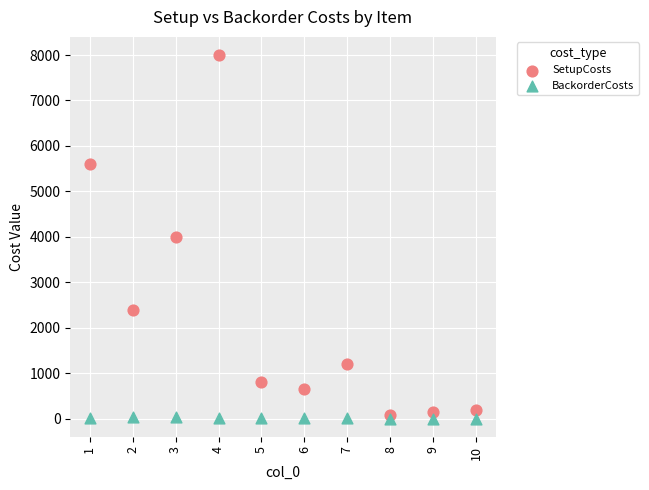

What are all the series names shown in the legend?

SetupCosts, BackorderCosts